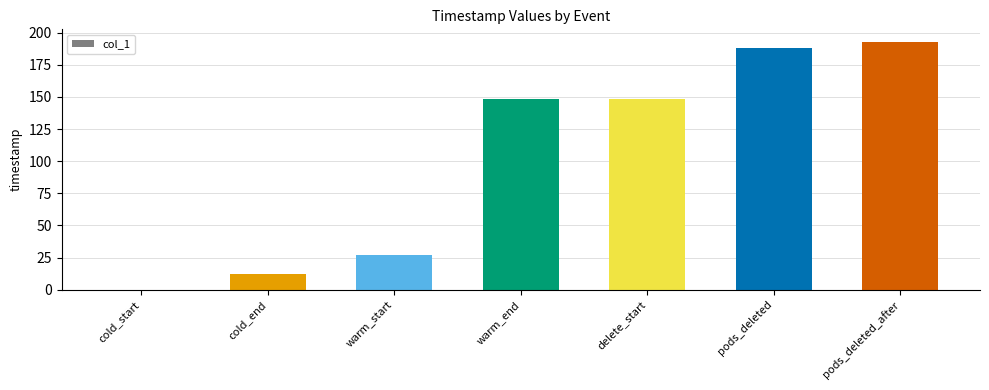

What is the sum of the values at pods_deleted_after and cold_end?

204.9